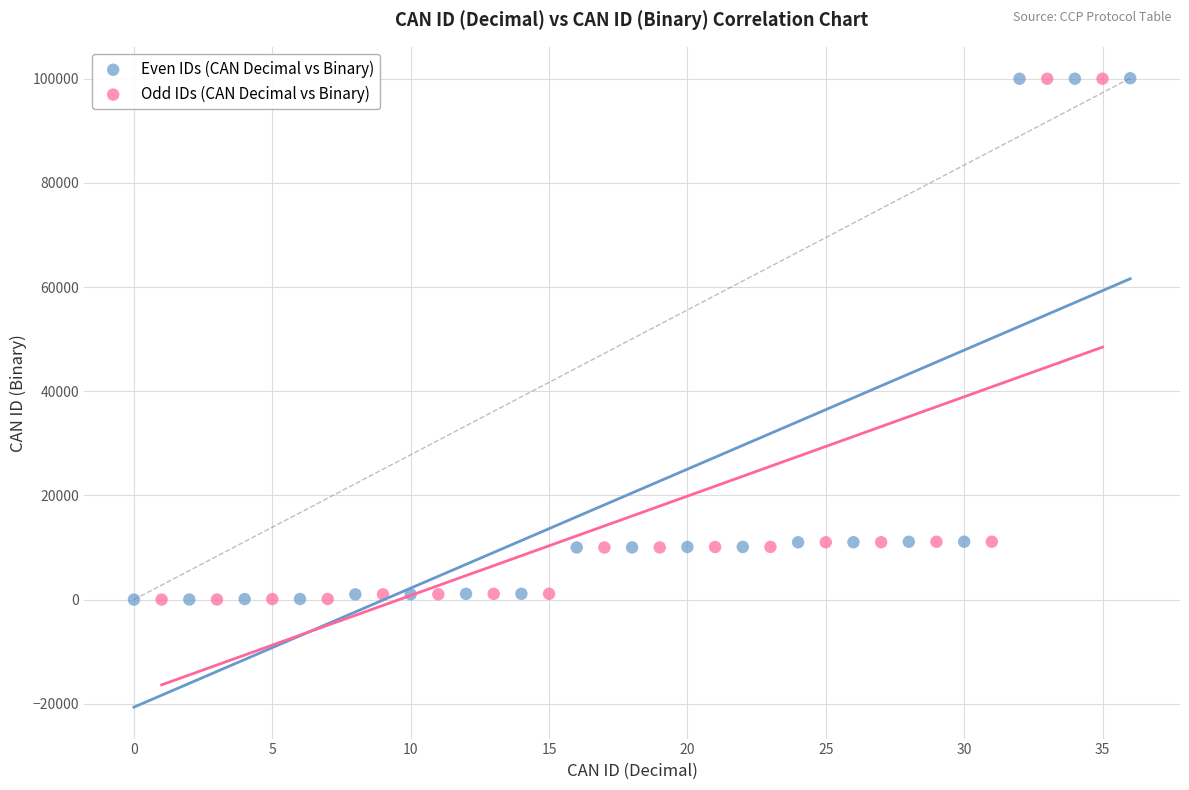

What are all the series names shown in the legend?

Even IDs (CAN Decimal vs Binary), Odd IDs (CAN Decimal vs Binary)